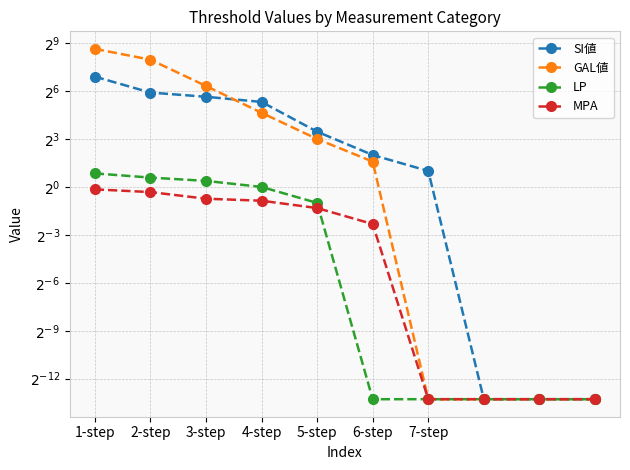

At how many categories does at least one series exceed 282?

1